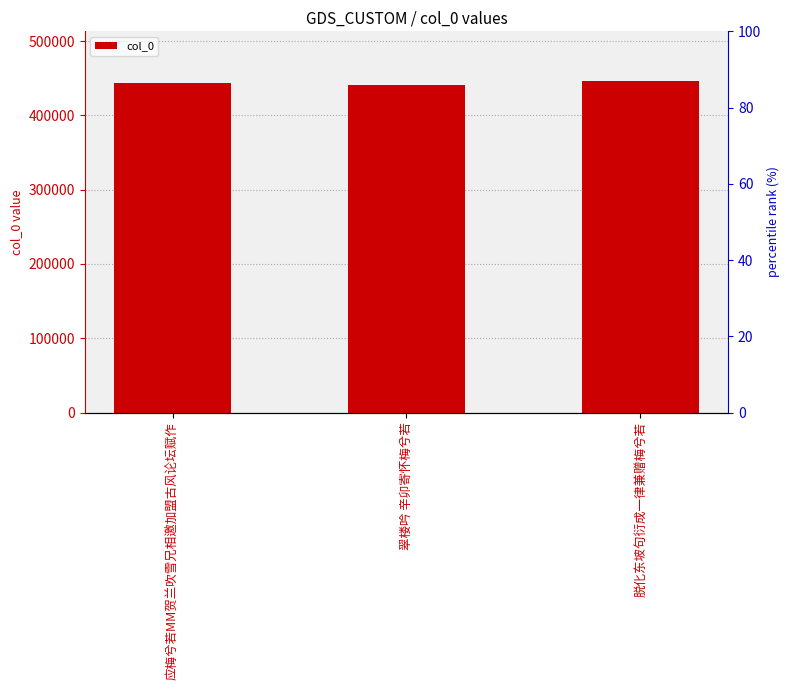

Count the number of categories in the chart.

3